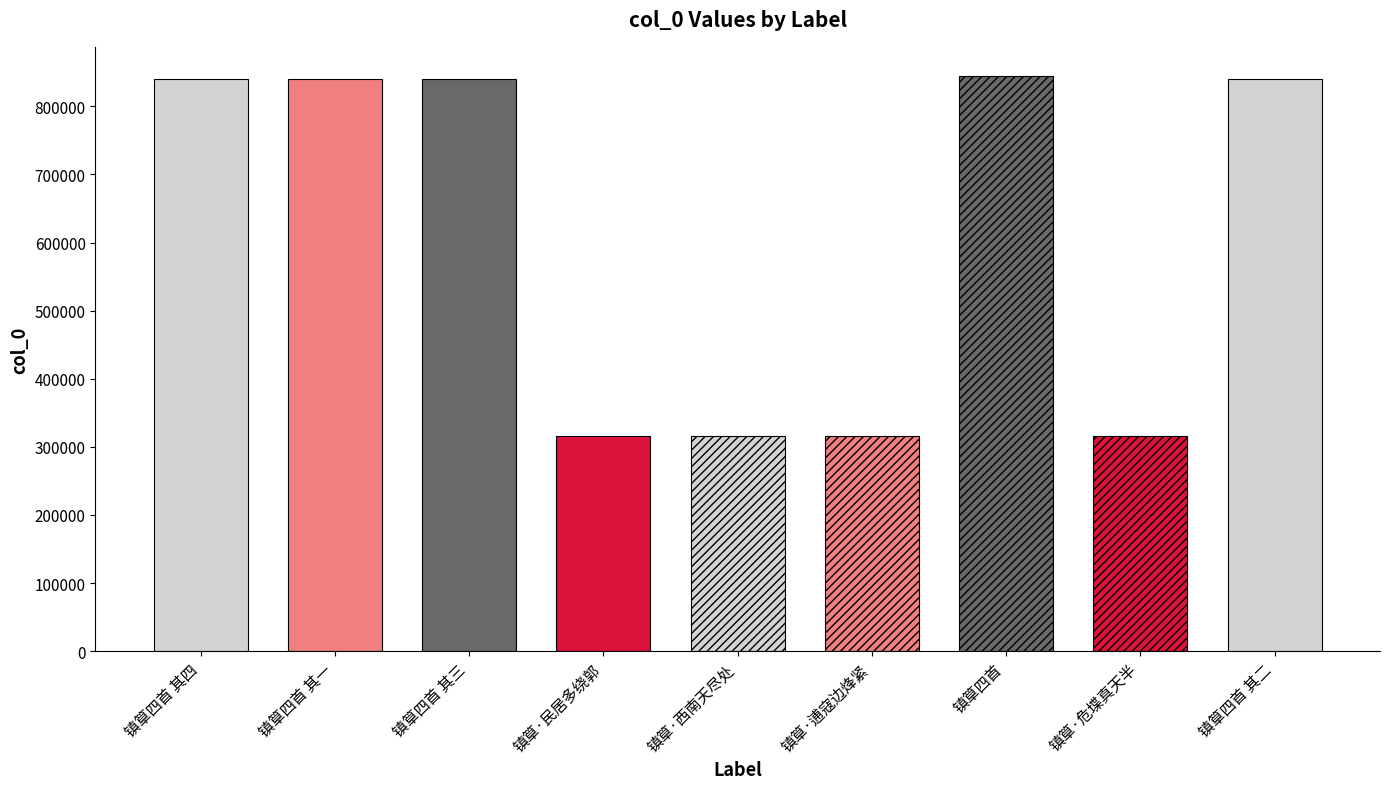

How many data points does each series have?

9